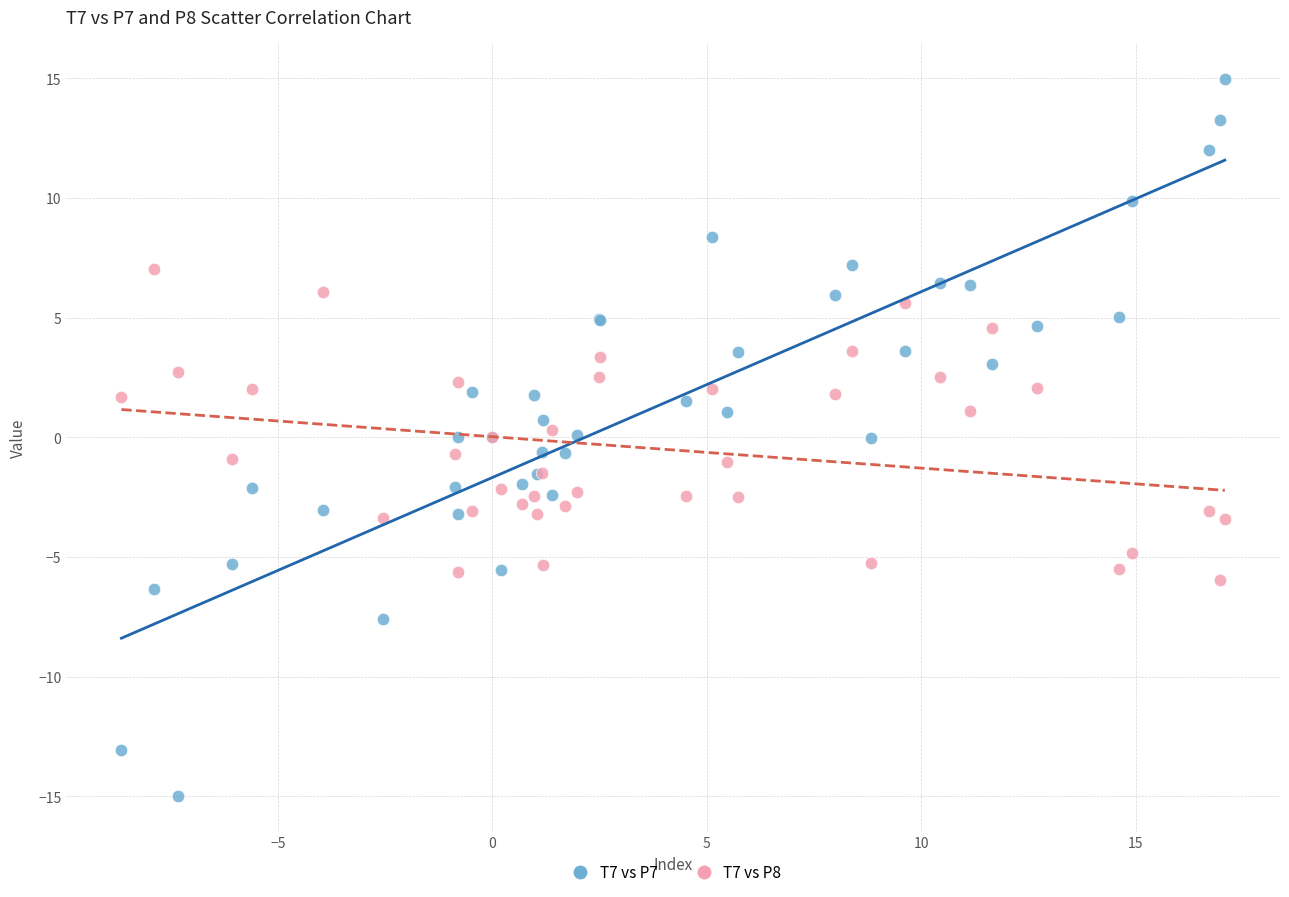

Which series has the largest Y range (max minus min)?

T7 vs P7